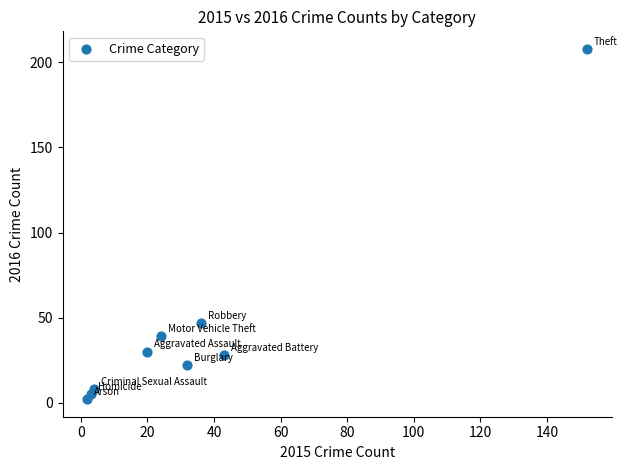

What Y value in the scatter plot is closest to 105?

47